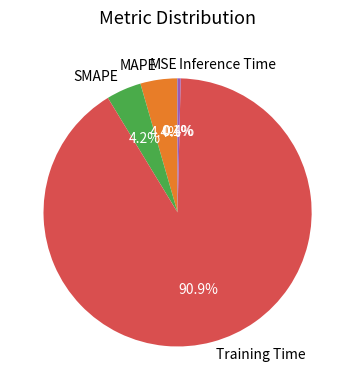

Which slice is the largest?

Training Time